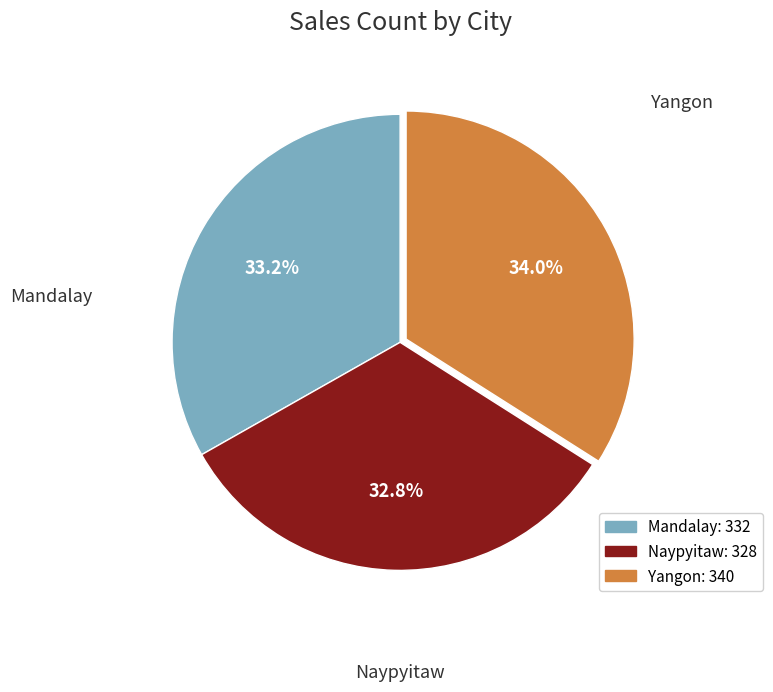

Combined, what portion of the pie is Naypyitaw and Yangon?

66.8%